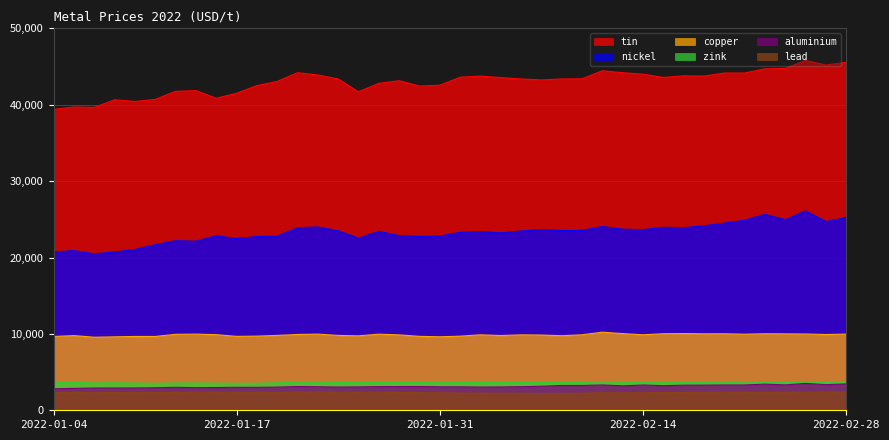

True or false: aluminium and zink cross at least once.

False